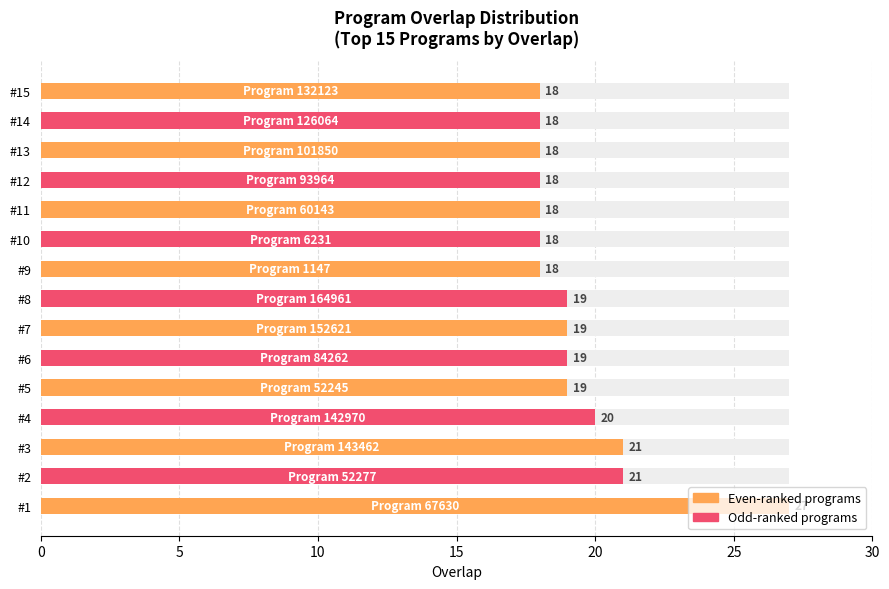

What is the minimum value shown in the chart?

18